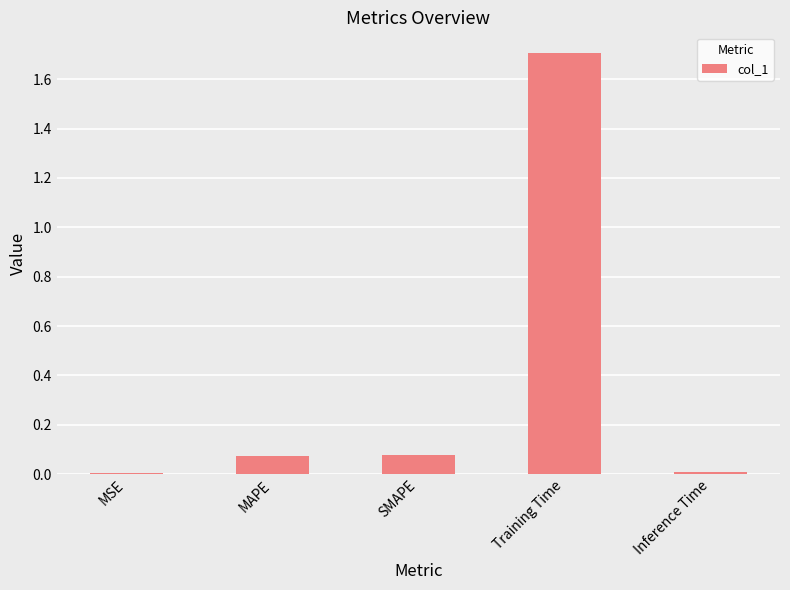

At which category does the chart reach its peak across all series?

Training Time